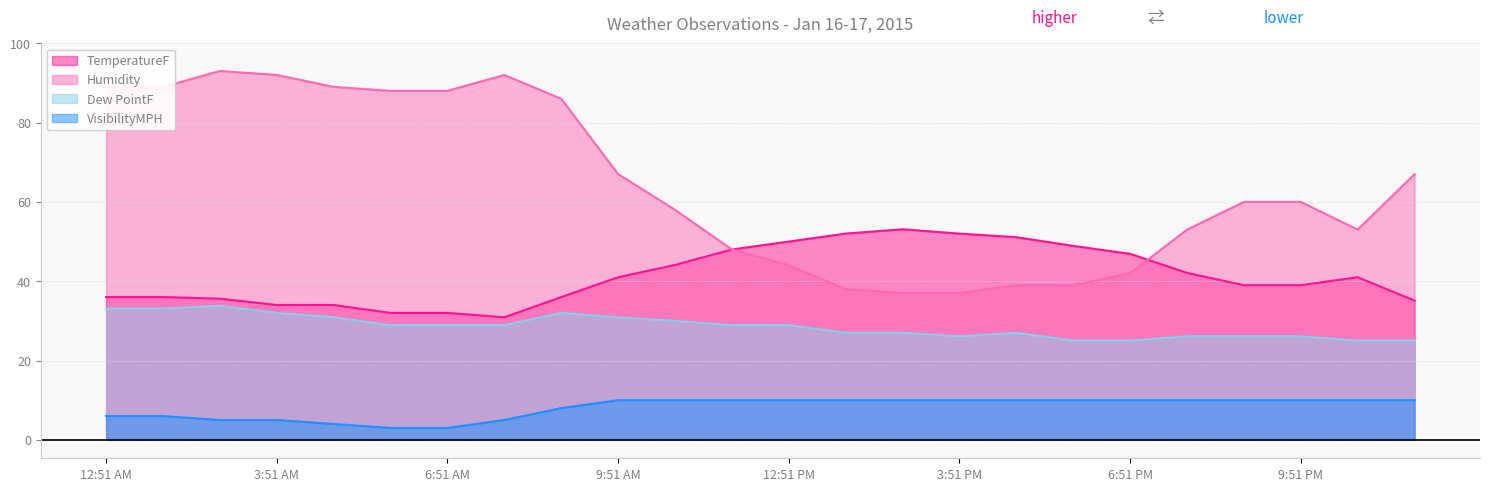

What are all the series names shown in the legend?

TemperatureF, Humidity, Dew PointF, VisibilityMPH